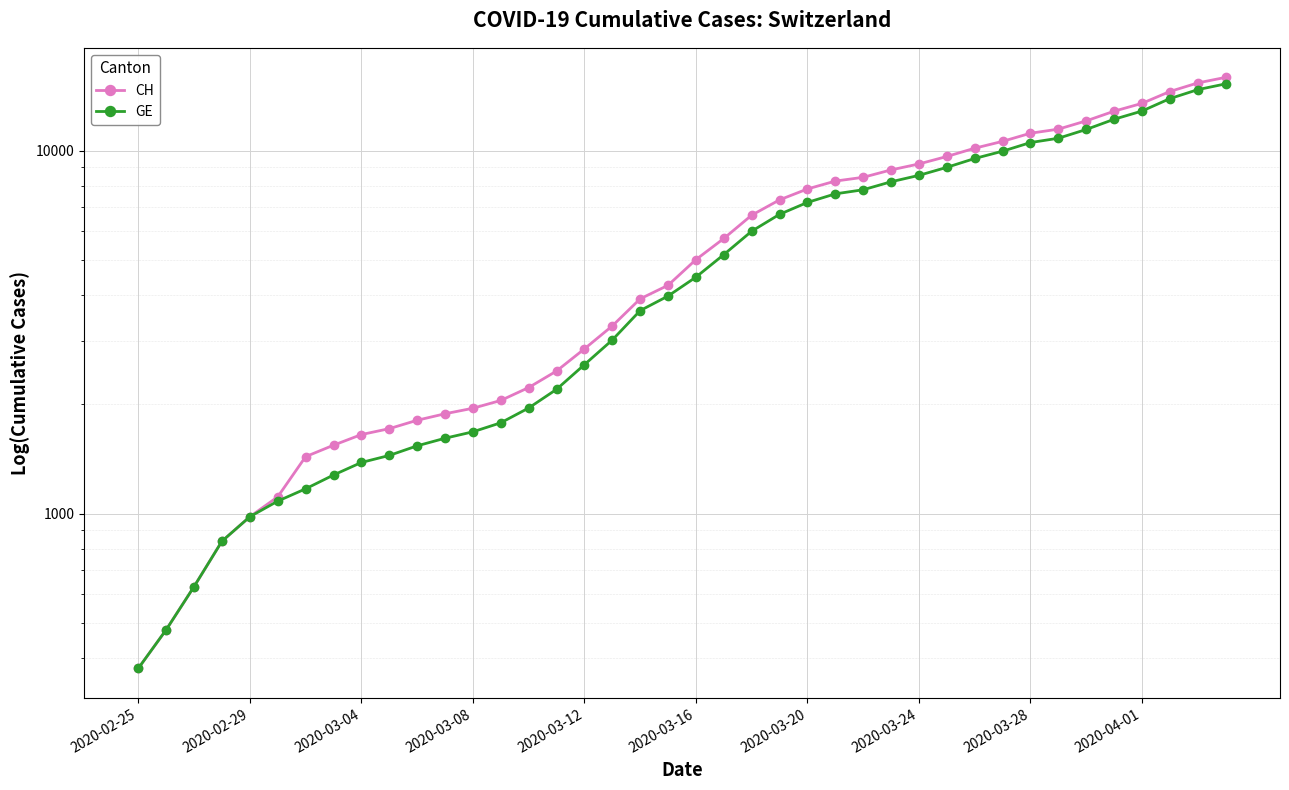

What is the difference between the second highest and minimum values in the GE series?

14358